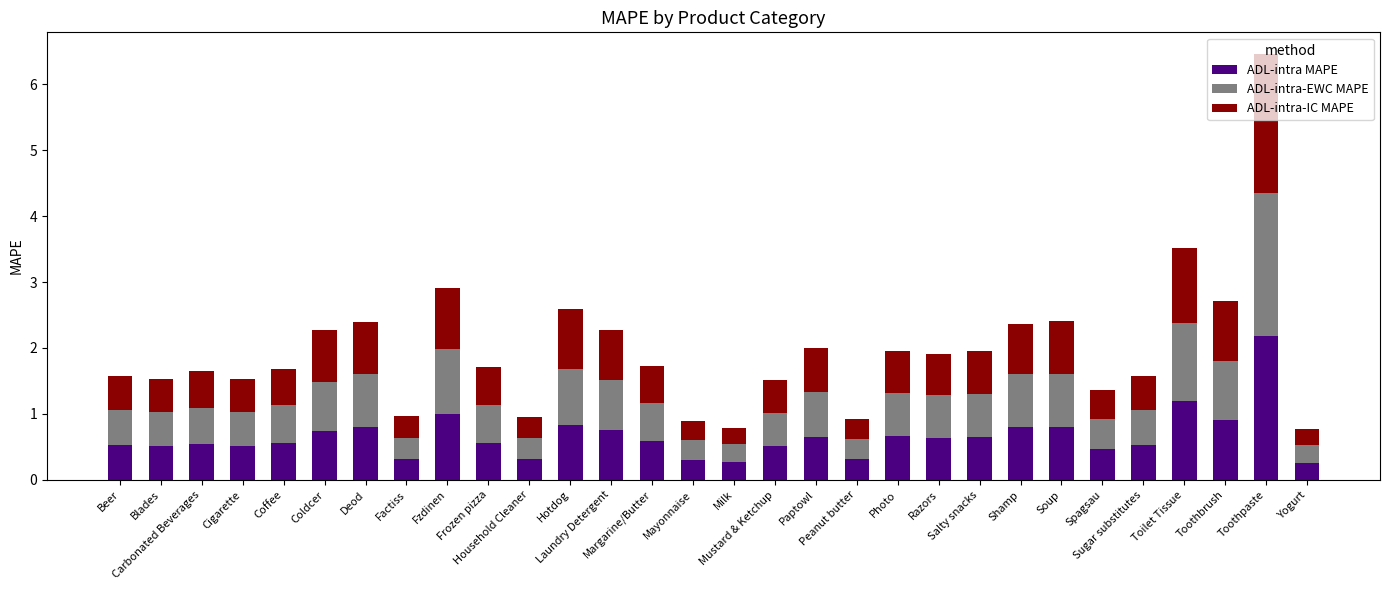

What is the difference between the maximum and minimum values in the ADL-intra MAPE series?

1.9